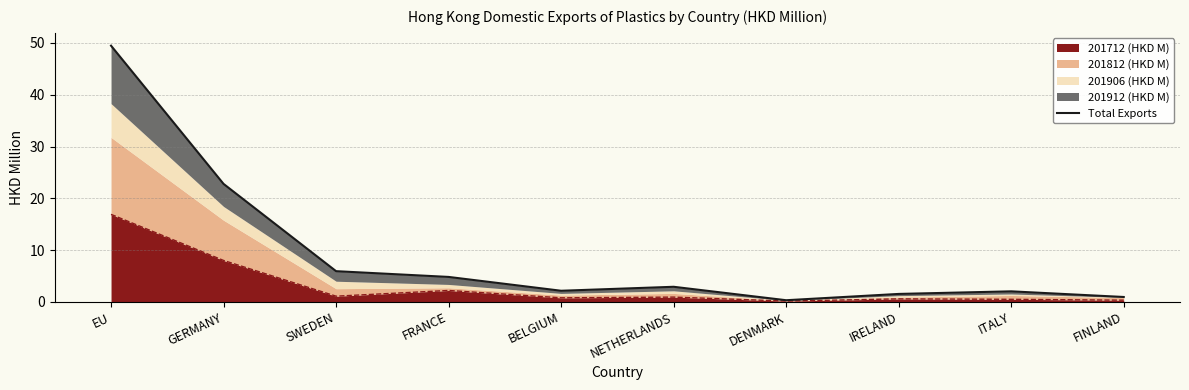

Is it true that the value at SWEDEN is 5.9?

True